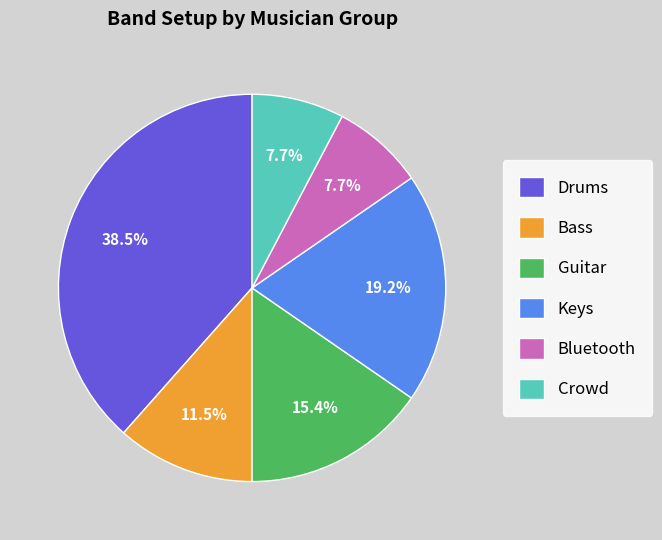

Is it true that Crowd is 8% of the pie?

True